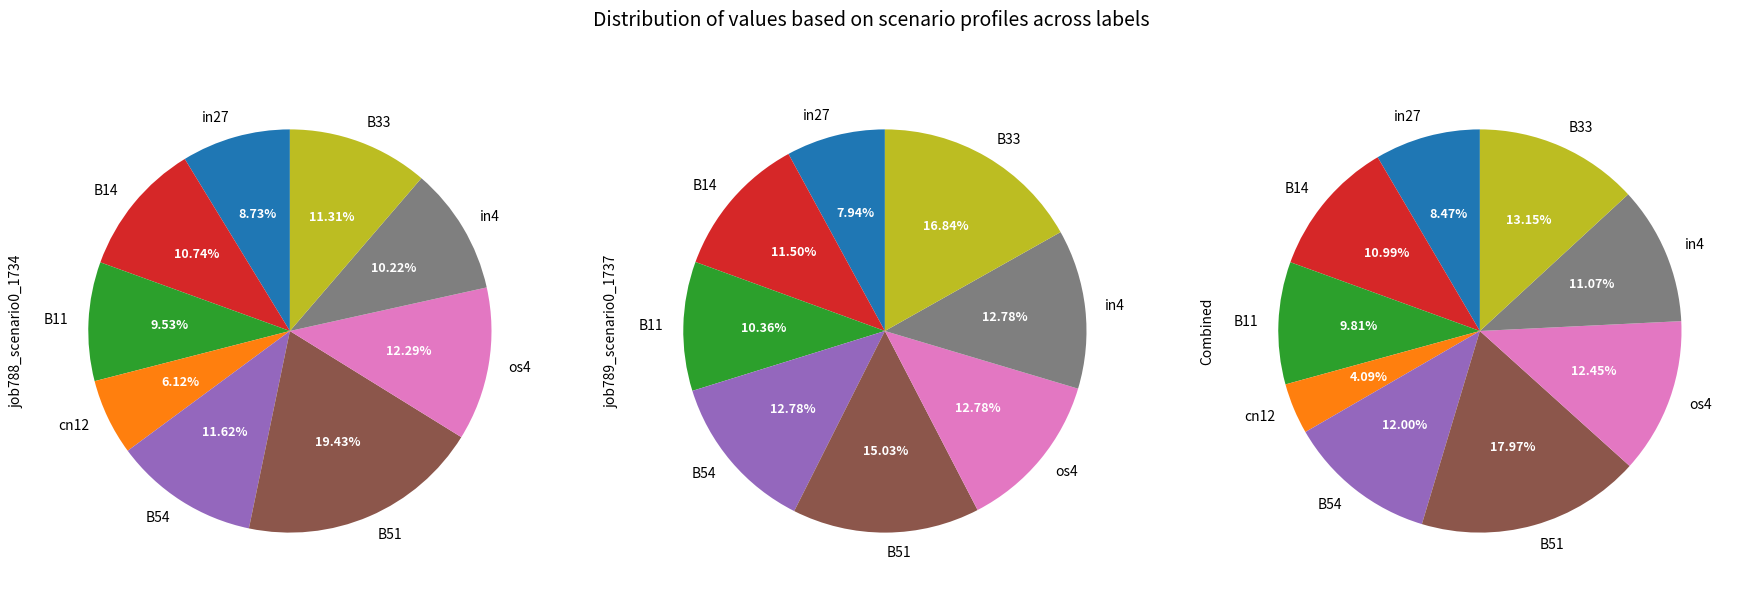

What portion of the pie excludes cn12?

93.9%